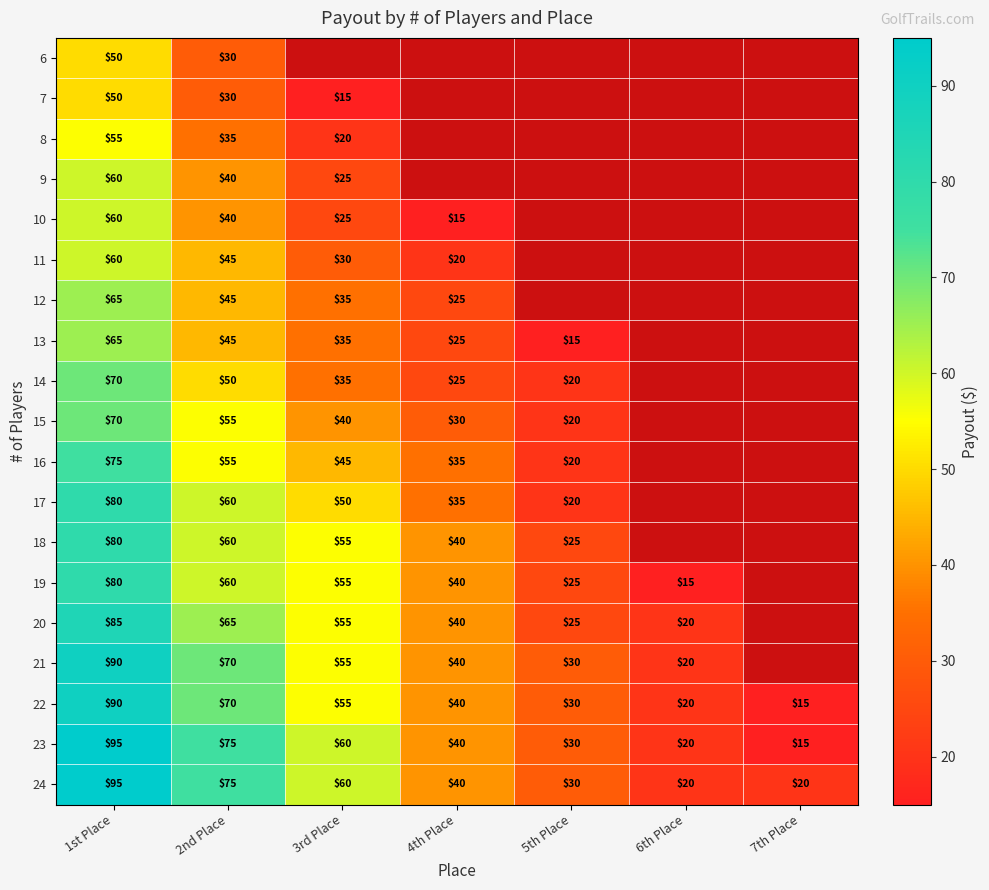

Where does the 23 series first go above 40?

1st Place